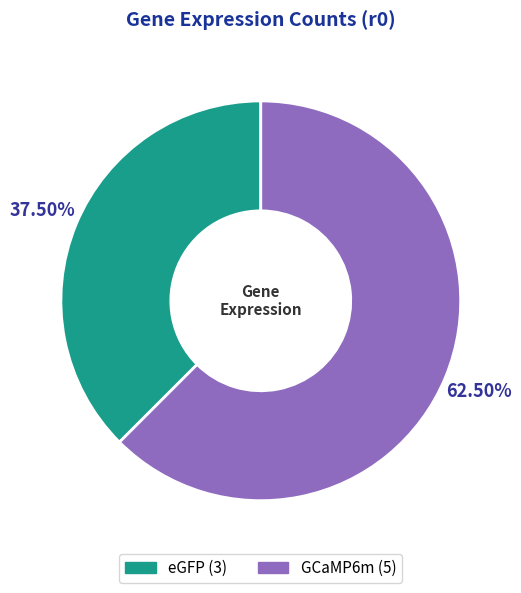

To the nearest percent, what is the difference between the largest and smallest slice percentages?

25%